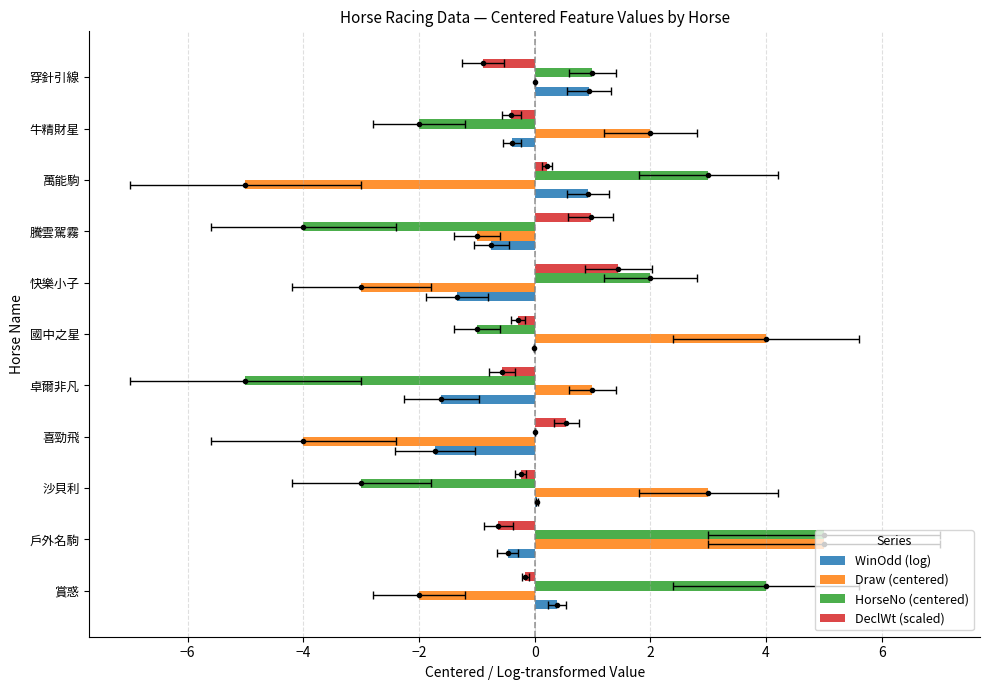

Count the number of data series in this chart.

4